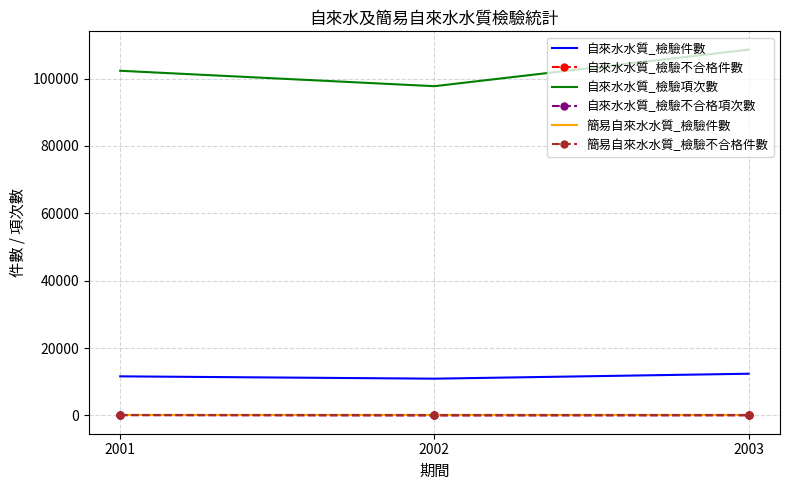

The 自來水水質_檢驗件數 series shows 10912 at 2002. True or false?

True